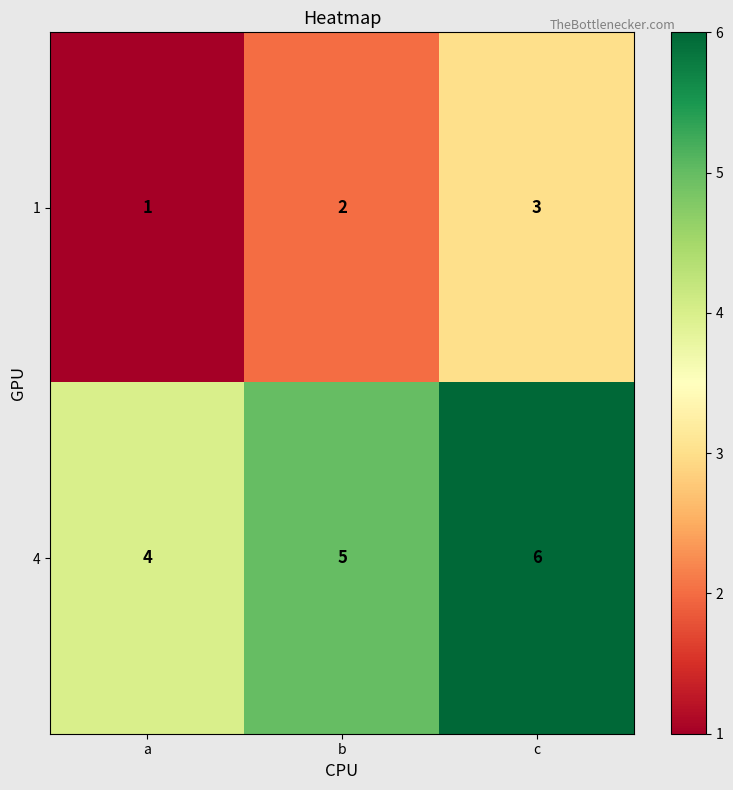

At how many categories does at least one series exceed 2?

3